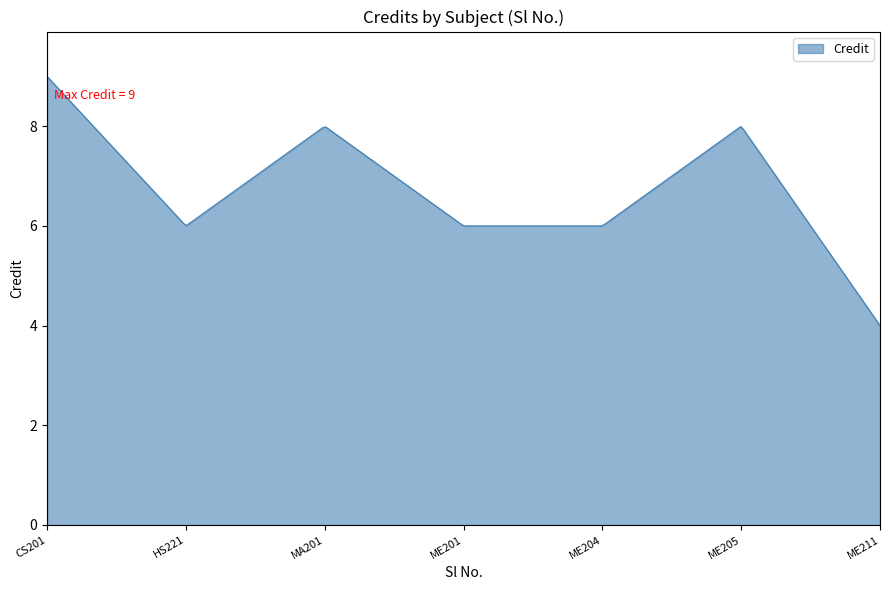

What is the average value?

6.7